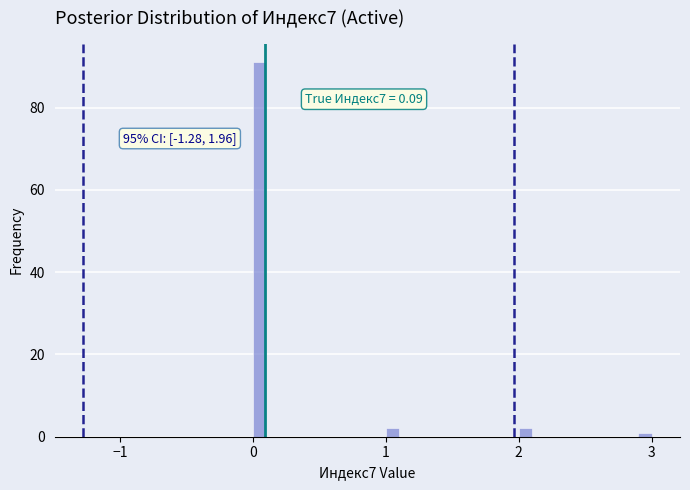

Read against the x-axis, roughly where is the centre of the tallest bar?

0.1